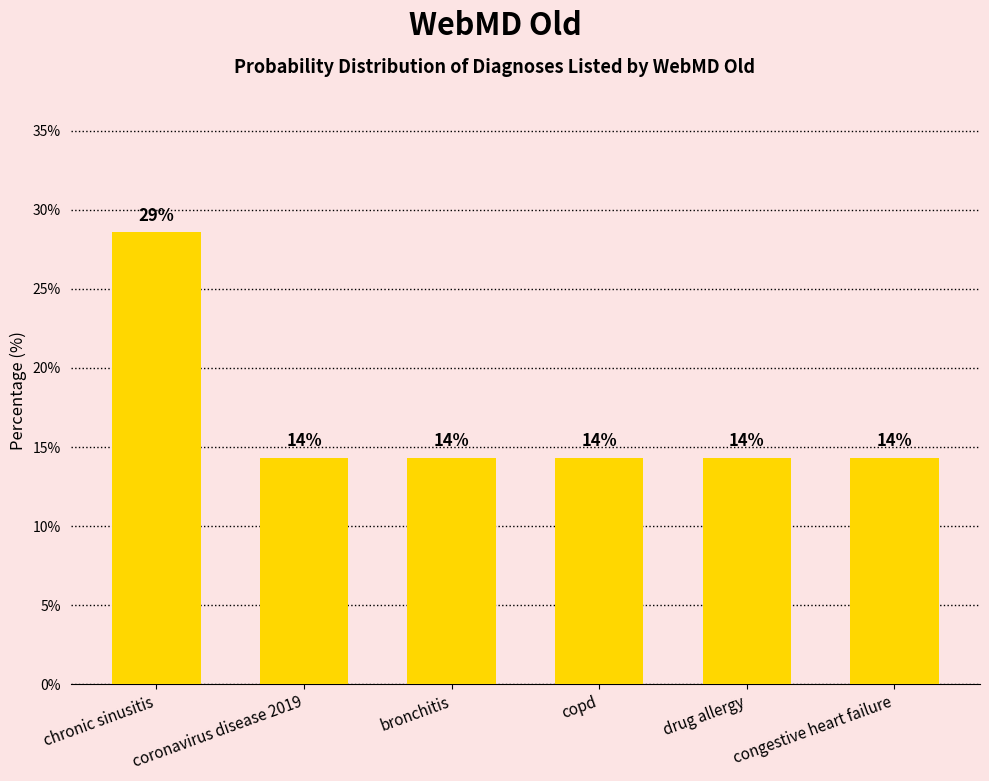

Are the bars horizontal?

No